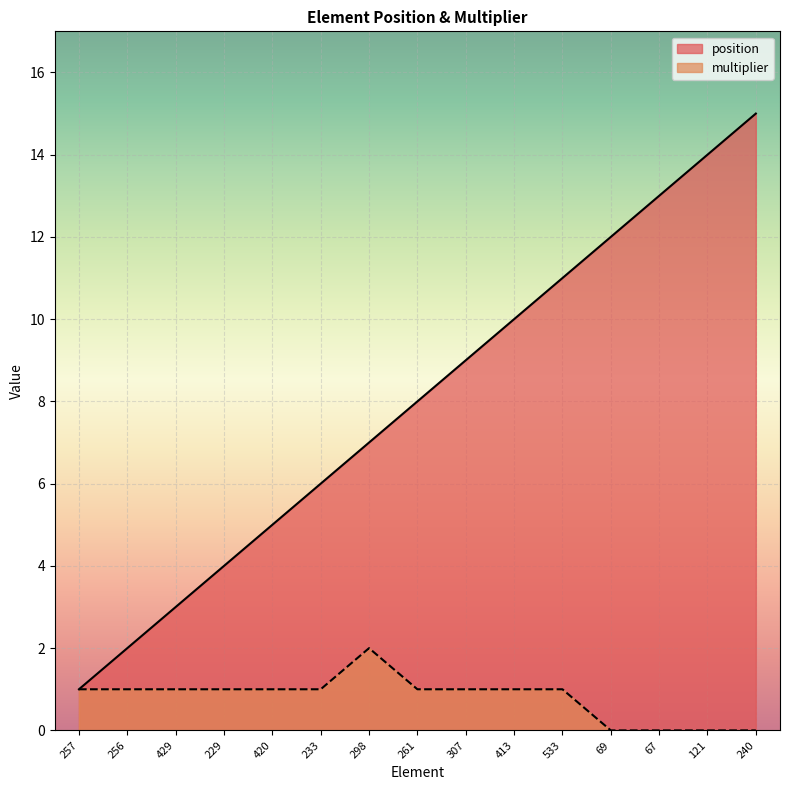

How many series are shown in this chart?

2